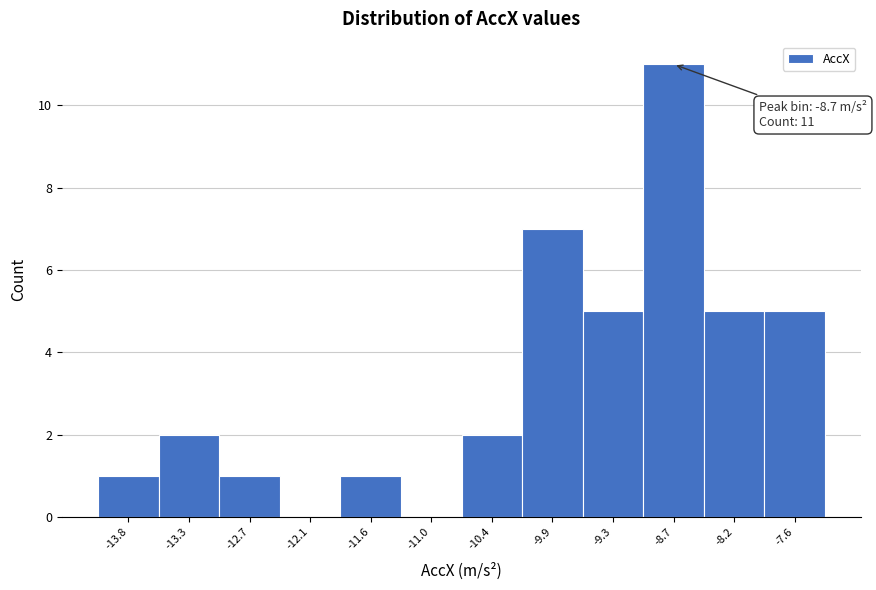

Over which range of the x-axis is the bar tallest?

-9.0 to -8.4